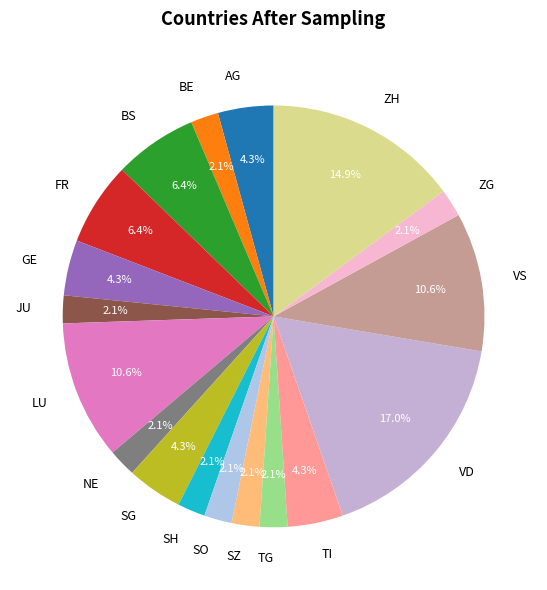

Is there any slice that represents more than half of the pie?

No